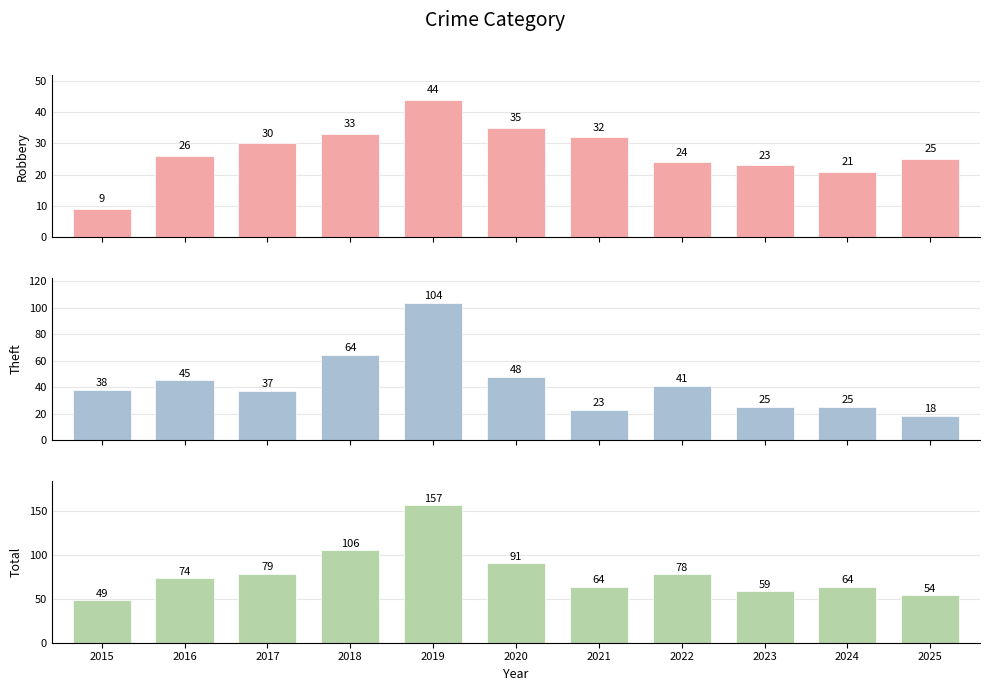

Does the chart contain any negative values?

No